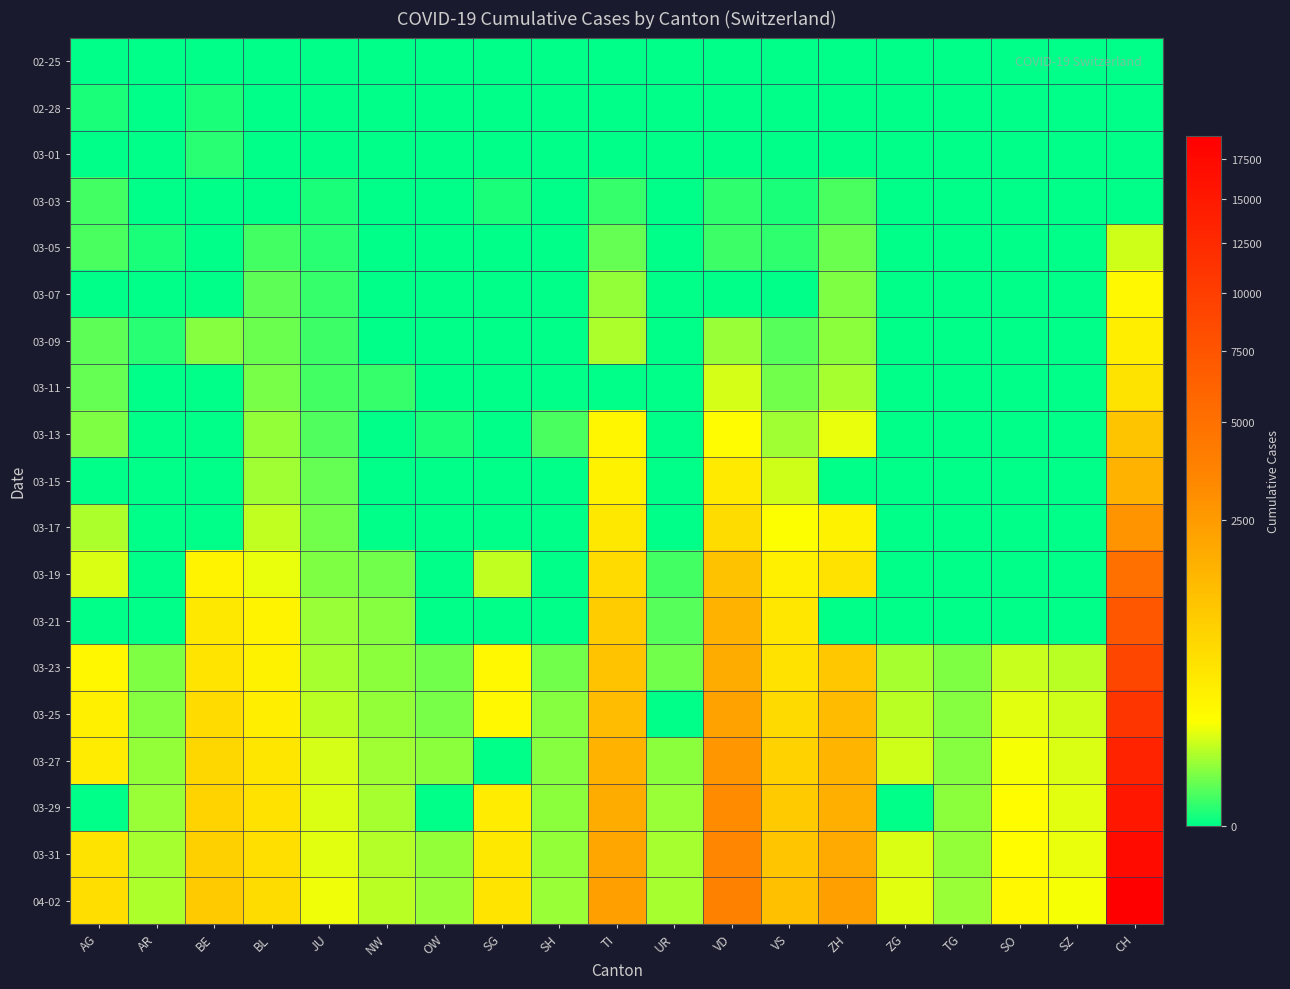

Reading left to right, extract all data points from this chart.

02-25: AG=0	AR=0	BE=0	BL=0	JU=0	NW=0	OW=0	SG=0	SH=0	TI=0	UR=0	VD=0	VS=0	ZH=0	ZG=0	TG=0	SO=0	SZ=0	CH=0
02-28: AG=1	AR=0	BE=1	BL=0	JU=0	NW=0	OW=0	SG=0	SH=0	TI=0	UR=0	VD=0	VS=0	ZH=0	ZG=0	TG=0	SO=0	SZ=0	CH=0
03-01: AG=0	AR=0	BE=2	BL=0	JU=0	NW=0	OW=0	SG=0	SH=0	TI=0	UR=0	VD=0	VS=0	ZH=0	ZG=0	TG=0	SO=0	SZ=0	CH=0
03-03: AG=6	AR=0	BE=0	BL=0	JU=1	NW=0	OW=0	SG=1	SH=0	TI=4	UR=0	VD=3	VS=1	ZH=9	ZG=0	TG=0	SO=0	SZ=0	CH=0
03-05: AG=9	AR=1	BE=0	BL=6	JU=2	NW=0	OW=0	SG=0	SH=0	TI=18	UR=0	VD=5	VS=3	ZH=19	ZG=0	TG=0	SO=0	SZ=0	CH=100
03-07: AG=0	AR=0	BE=0	BL=15	JU=4	NW=0	OW=0	SG=0	SH=0	TI=45	UR=0	VD=0	VS=0	ZH=30	ZG=0	TG=0	SO=0	SZ=0	CH=225
03-09: AG=14	AR=2	BE=34	BL=20	JU=5	NW=0	OW=0	SG=0	SH=0	TI=68	UR=0	VD=51	VS=12	ZH=40	ZG=0	TG=0	SO=0	SZ=0	CH=341
03-11: AG=18	AR=0	BE=0	BL=26	JU=6	NW=4	OW=0	SG=0	SH=0	TI=0	UR=0	VD=108	VS=22	ZH=59	ZG=0	TG=0	SO=0	SZ=0	CH=503
03-13: AG=32	AR=0	BE=0	BL=42	JU=10	NW=0	OW=1	SG=0	SH=9	TI=258	UR=0	VD=204	VS=53	ZH=140	ZG=0	TG=0	SO=0	SZ=0	CH=1117
03-15: AG=0	AR=0	BE=0	BL=54	JU=16	NW=0	OW=0	SG=0	SH=0	TI=291	UR=0	VD=406	VS=98	ZH=0	ZG=0	TG=0	SO=0	SZ=0	CH=1639
03-17: AG=67	AR=0	BE=0	BL=89	JU=24	NW=0	OW=0	SG=0	SH=0	TI=422	UR=0	VD=608	VS=173	ZH=294	ZG=0	TG=0	SO=0	SZ=0	CH=2778
03-19: AG=118	AR=0	BE=282	BL=134	JU=31	NW=25	OW=0	SG=85	SH=0	TI=638	UR=7	VD=1212	VS=311	ZH=526	ZG=0	TG=0	SO=0	SZ=0	CH=5024
03-21: AG=0	AR=0	BE=418	BL=282	JU=49	NW=33	OW=0	SG=0	SH=0	TI=918	UR=12	VD=1676	VS=433	ZH=0	ZG=0	TG=0	SO=0	SZ=0	CH=7345
03-23: AG=241	AR=30	BE=470	BL=302	JU=57	NW=39	OW=25	SG=228	SH=22	TI=1165	UR=22	VD=1822	VS=527	ZH=1068	ZG=62	TG=30	SO=95	SZ=81	CH=9051
03-25: AG=319	AR=34	BE=624	BL=341	JU=78	NW=44	OW=27	SG=228	SH=34	TI=1354	UR=0	VD=2215	VS=651	ZH=1363	ZG=80	TG=34	SO=129	SZ=99	CH=11063
03-27: AG=364	AR=44	BE=718	BL=466	JU=112	NW=54	OW=37	SG=0	SH=36	TI=1688	UR=40	VD=2745	VS=808	ZH=1578	ZG=101	TG=36	SO=157	SZ=119	CH=13483
03-29: AG=0	AR=48	BE=798	BL=511	JU=118	NW=59	OW=0	SG=365	SH=40	TI=1837	UR=50	VD=3168	VS=964	ZH=1758	ZG=0	TG=40	SO=190	SZ=128	CH=15195
03-31: AG=499	AR=58	BE=856	BL=561	JU=127	NW=70	OW=46	SG=414	SH=42	TI=2091	UR=57	VD=3465	VS=1085	ZH=1960	ZG=114	TG=42	SO=196	SZ=141	CH=17062
04-02: AG=592	AR=64	BE=1003	BL=610	JU=145	NW=76	OW=51	SG=480	SH=47	TI=2271	UR=60	VD=3796	VS=1218	ZH=2323	ZG=131	TG=47	SO=227	SZ=155	CH=19105